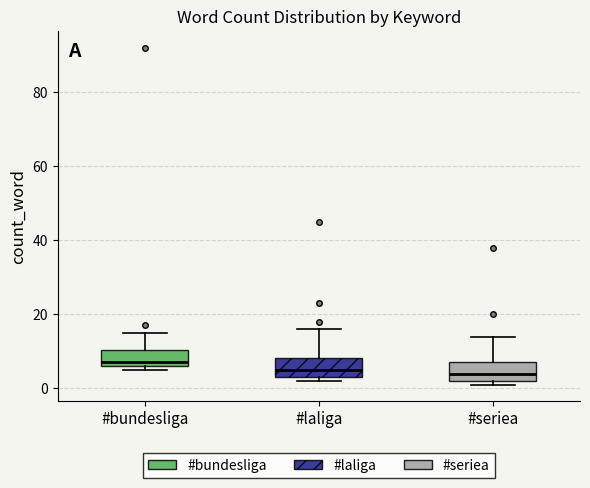

Which box has the highest median line?

#bundesliga